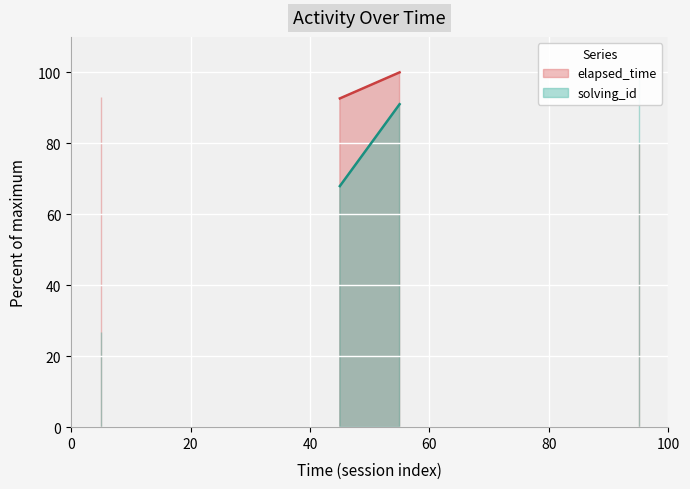

How many data points in elapsed_time are above 99?

1